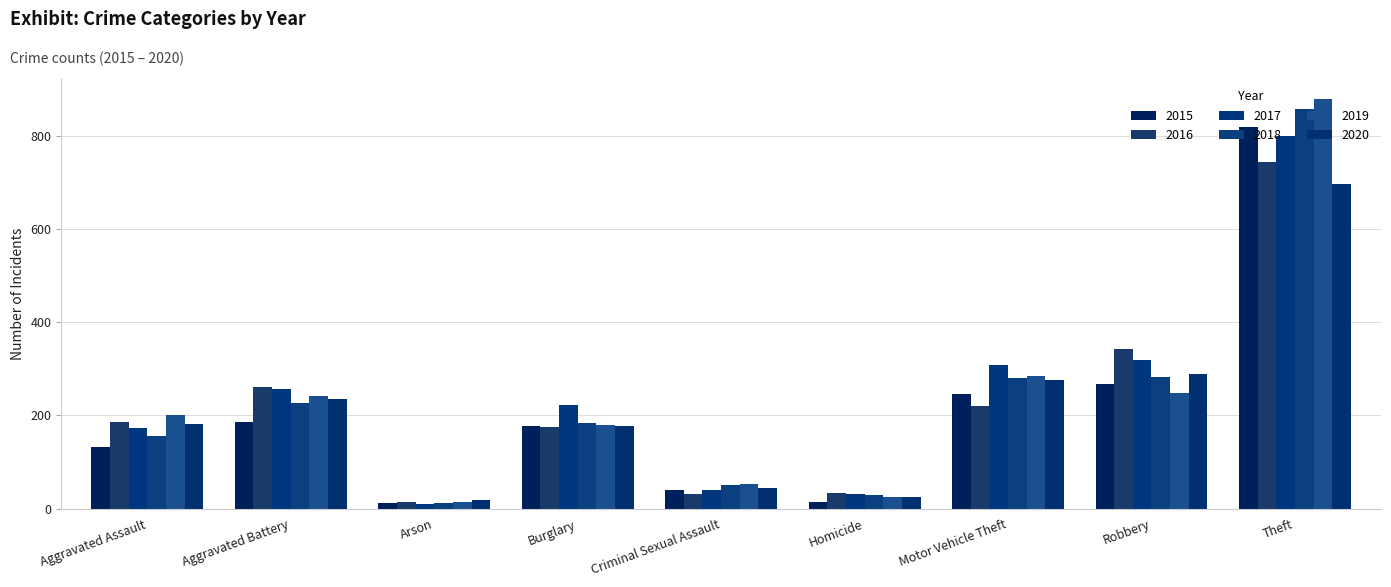

What is the label of the 8th bar from the left?

Robbery